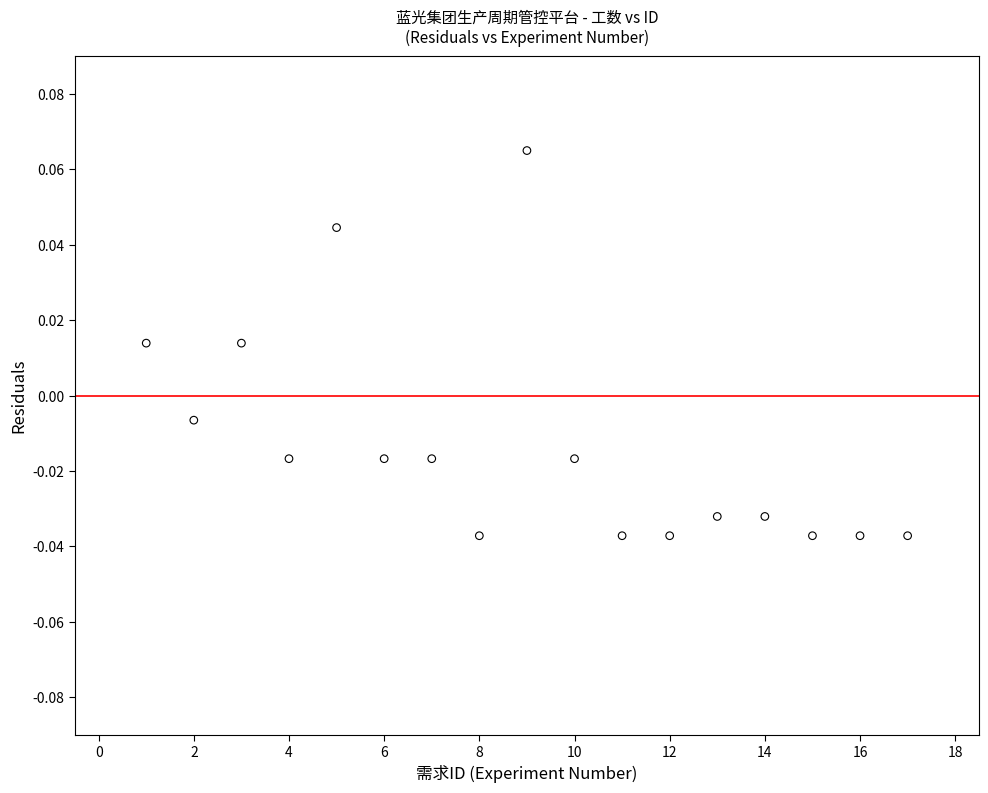

What is the range of X values (max minus min)?

16.0